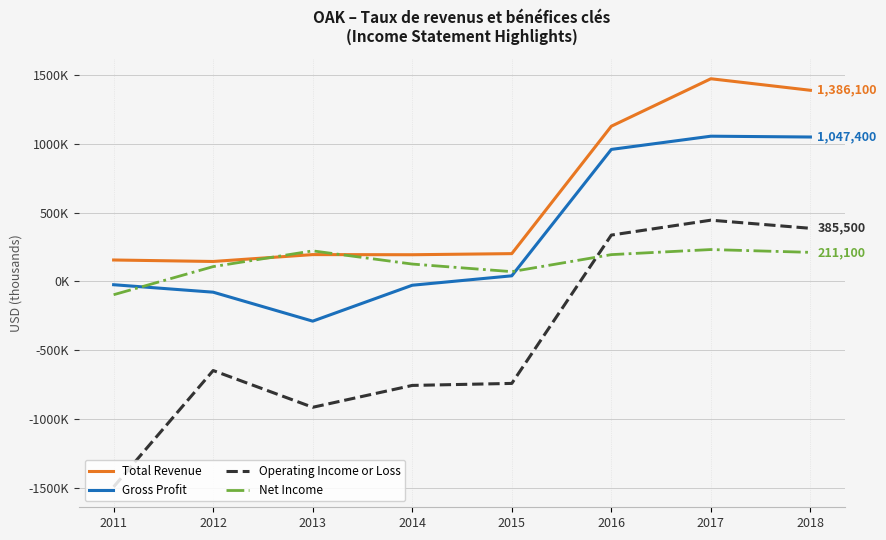

What are all the series names shown in the legend?

Total Revenue, Gross Profit, Operating Income or Loss, Net Income